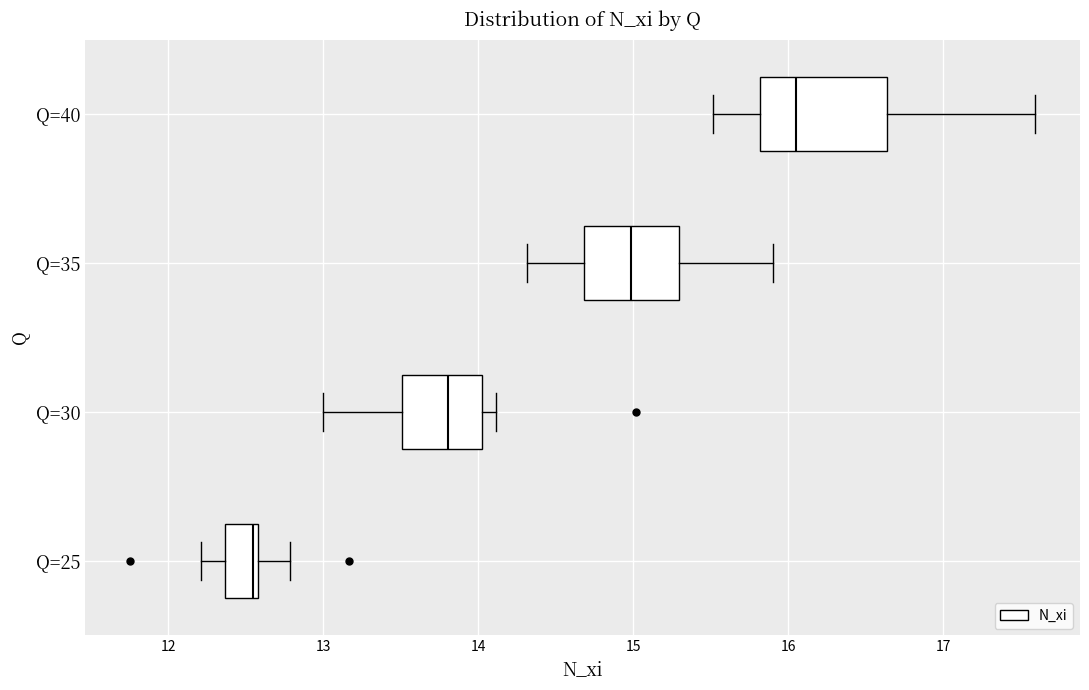

Which box is the widest, from its left edge to its right edge?

Q=40